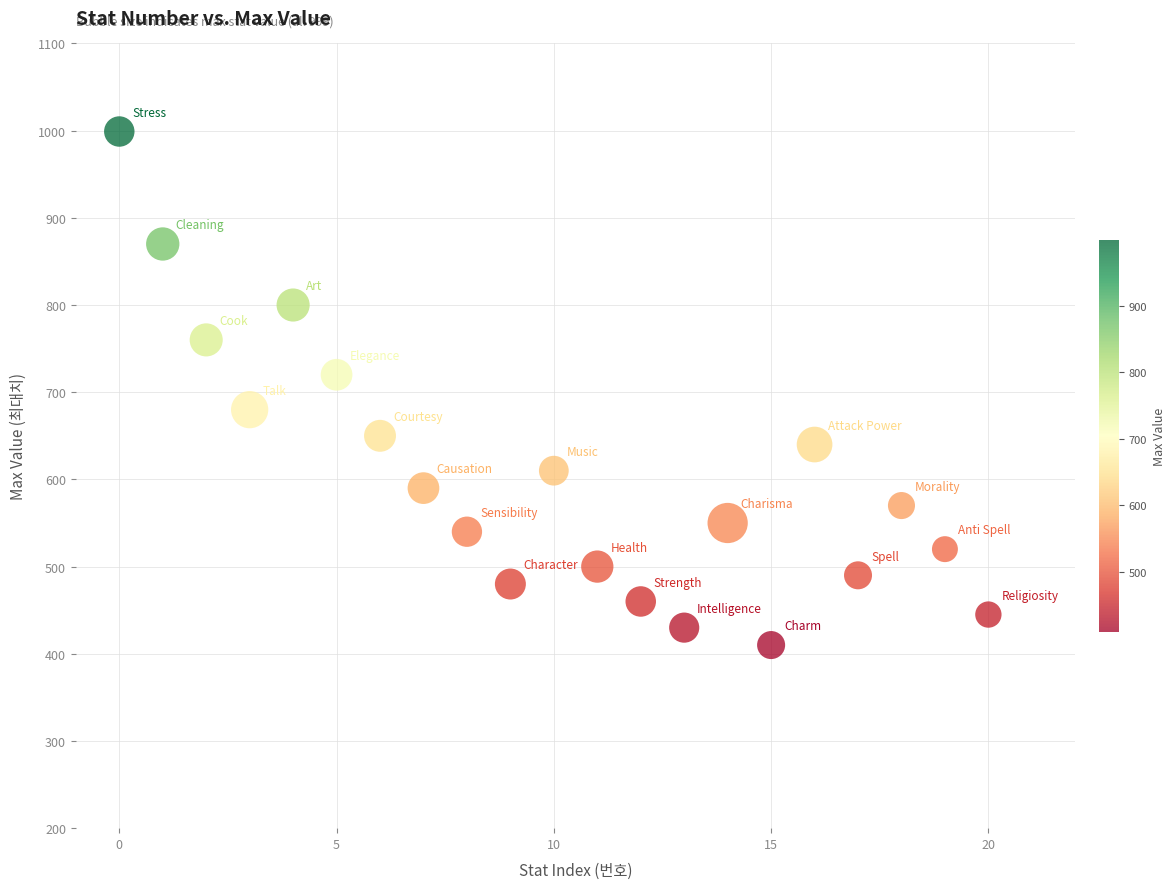

What is the range of Y values (max minus min)?

589